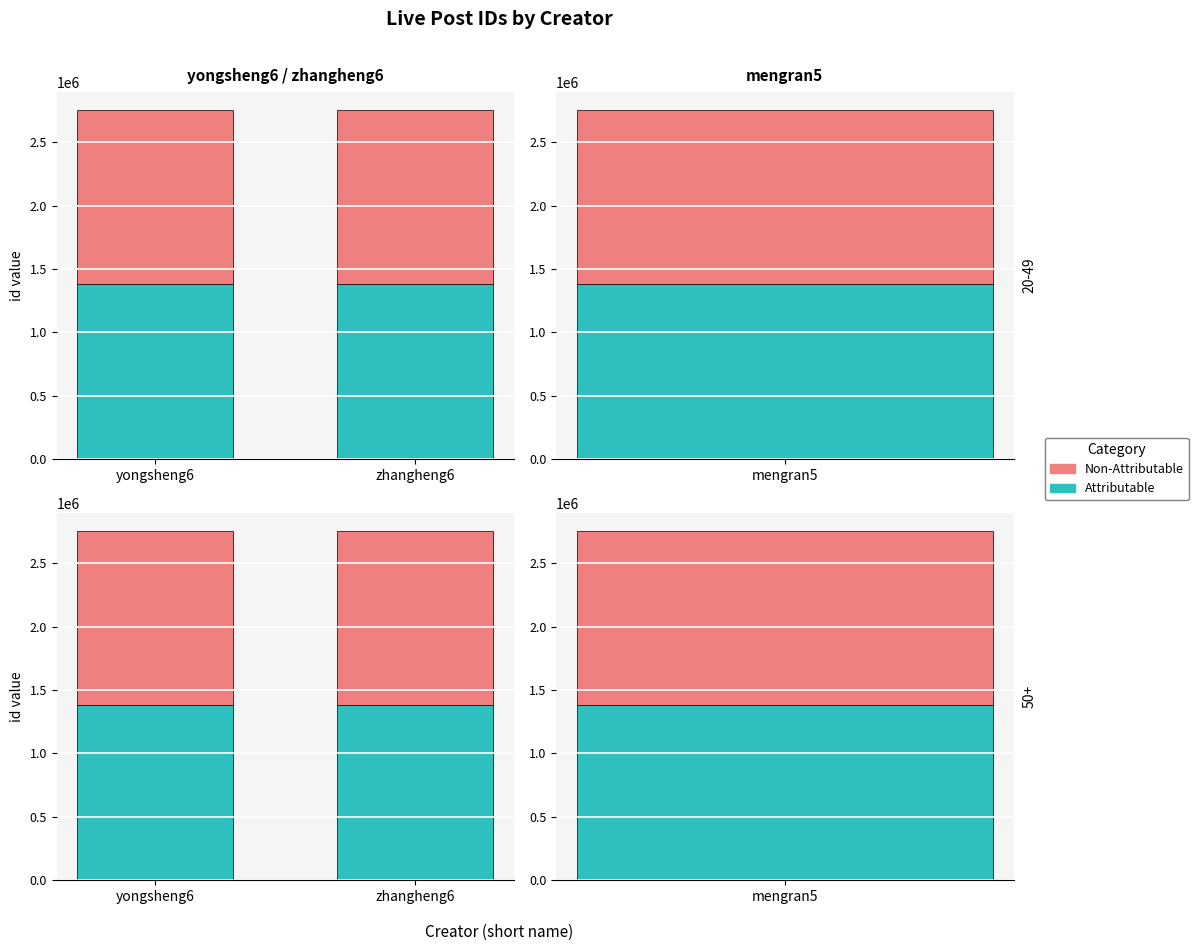

How many data points does each series have?

2